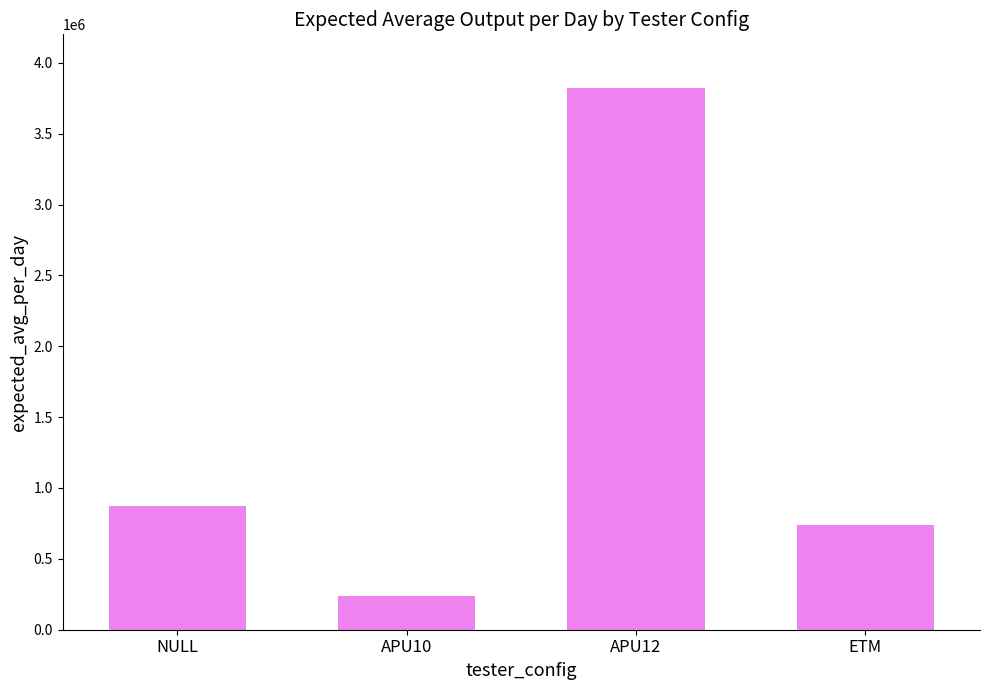

Reading right to left, extract all data points from this chart.

ETM=737786.5	APU12=3818938.0	APU10=238293.5	NULL=875298.0